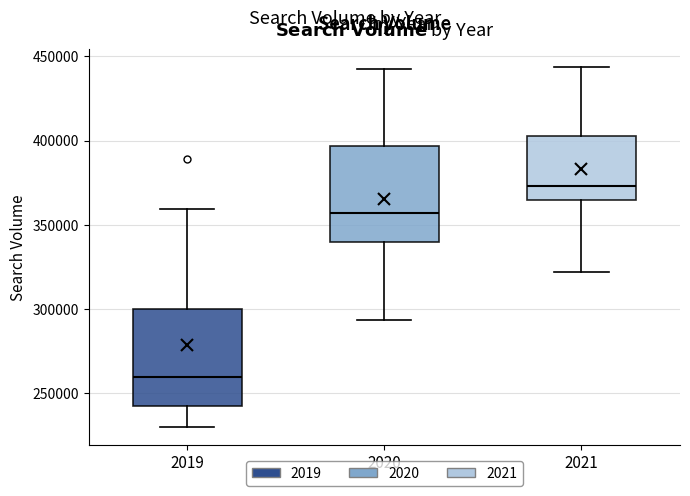

Which box has the highest median line?

2021